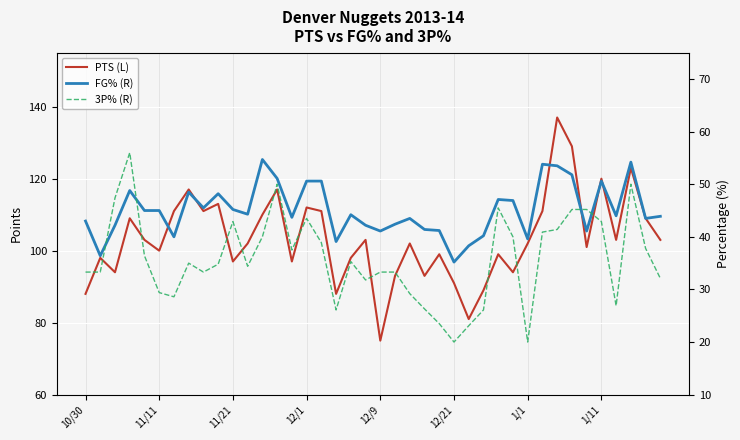

Reading left to right, what are all the values shown in this chart?

PTS (L): 88.0	98.0	94.0	109.0	103.0	100.0	111.0	117.0	111.0	113.0	97.0	102.0	110.0	117.0	97.0	112.0	111.0	88.0	98.0	103.0	75.0	93.0	102.0	93.0	99.0	91.0	81.0	89.0	99.0	94.0	102.0	111.0	137.0	129.0	101.0	120.0	103.0	123.0	109.0	103.0
FG% (R): 43.0	36.4	42.2	48.8	45.0	45.0	40.0	48.5	45.5	48.2	45.2	44.3	54.7	51.1	43.7	50.6	50.6	39.1	44.2	42.2	41.1	42.4	43.5	41.4	41.2	35.2	38.3	40.2	47.1	46.9	39.6	53.8	53.5	51.8	41.1	50.6	44.0	54.2	43.5	43.9
3P% (R): 33.3	33.3	47.4	56.0	36.4	29.4	28.6	35.0	33.3	34.8	42.9	34.4	40.0	50.0	37.5	43.5	38.9	26.1	35.3	31.8	33.3	33.3	29.2	26.3	23.5	20.0	23.1	26.1	45.5	40.0	20.0	40.9	41.4	45.2	45.2	42.9	26.9	50.0	37.8	32.1